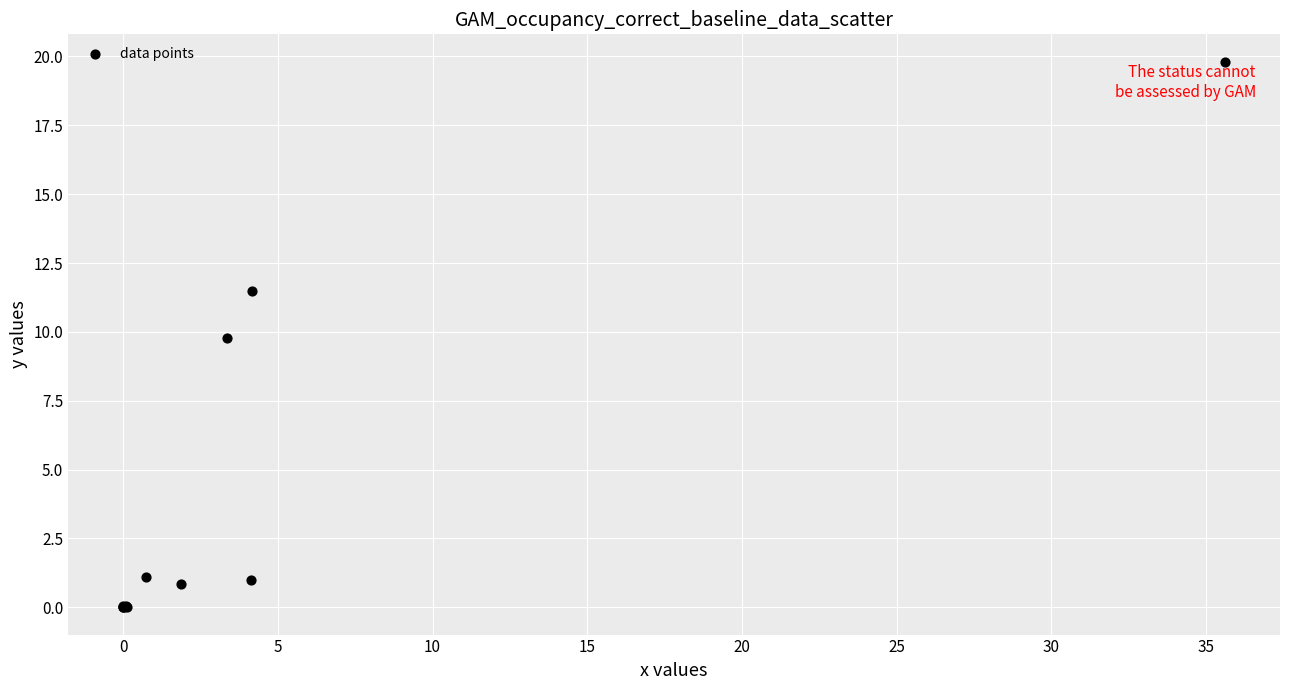

What Y value in the scatter plot is closest to 9?

9.8